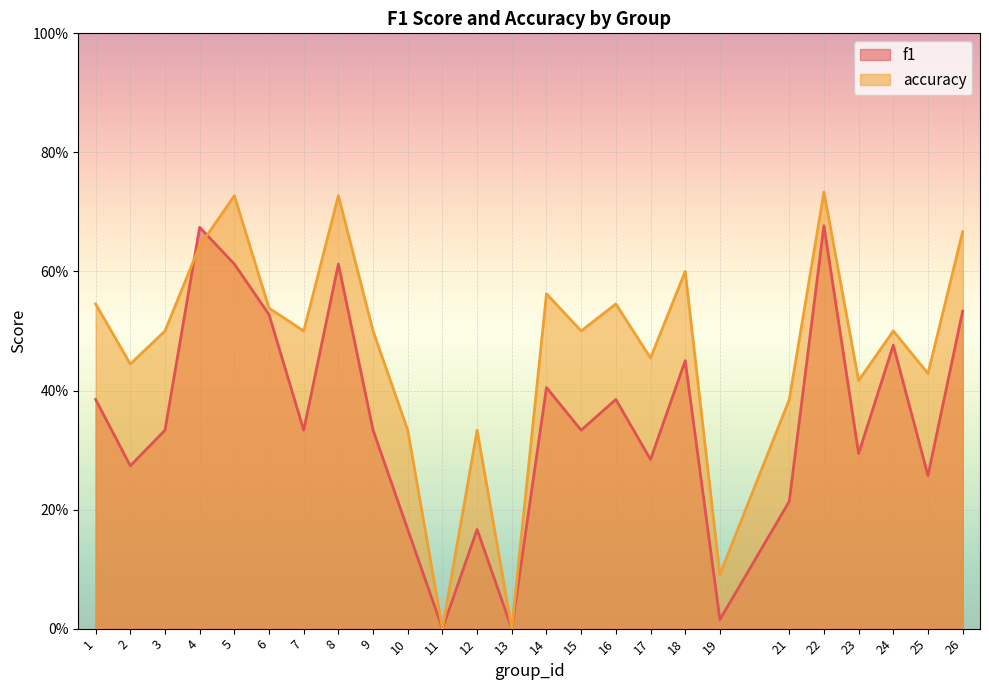

How many data points in accuracy are above 0?

23